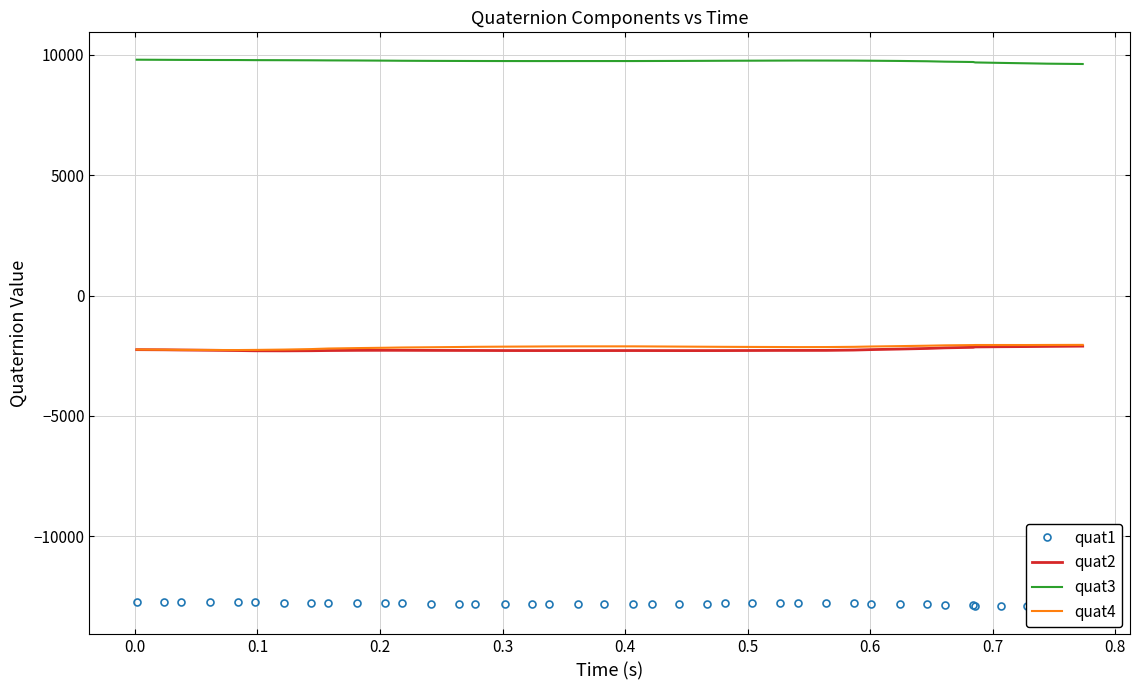

True or false: quat2 and quat3 cross at least once.

False